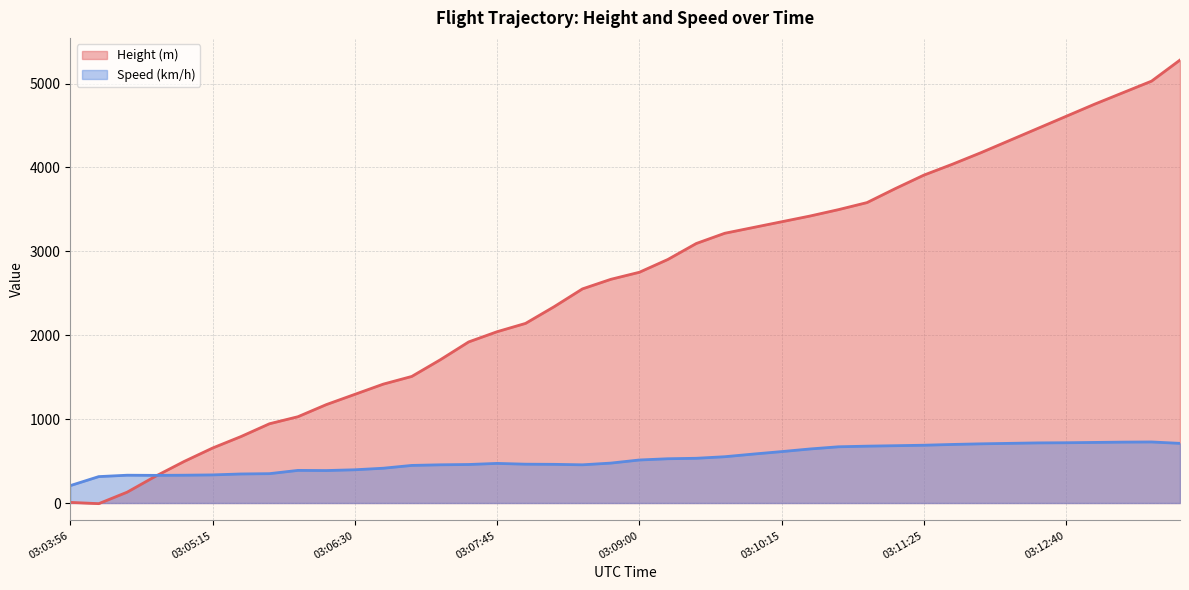

After their last crossing, which series has the higher values: Speed or Height?

Height